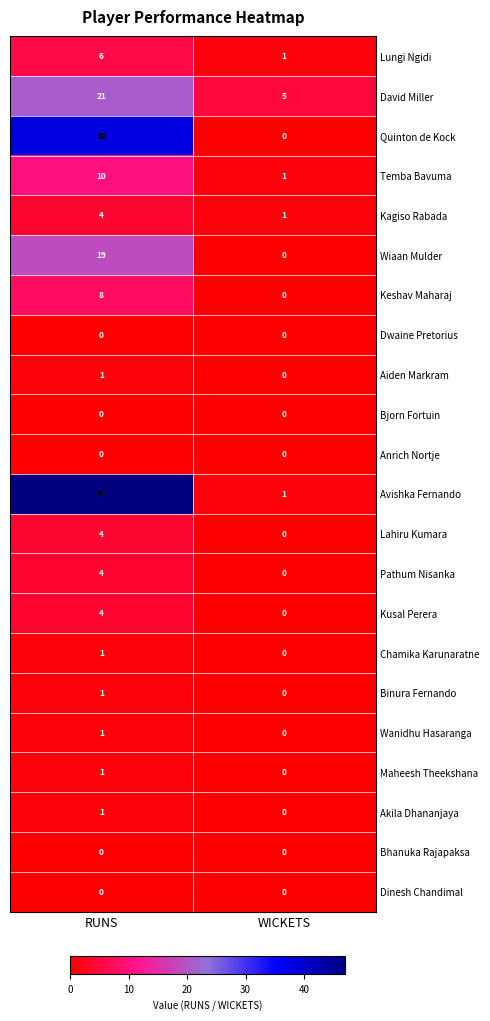

How many data points does each series have?

2